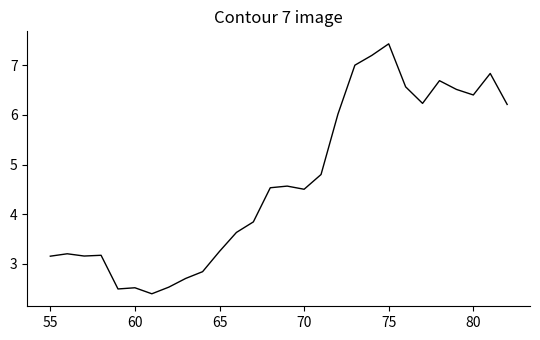

What is the maximum value shown in the chart?

7.4